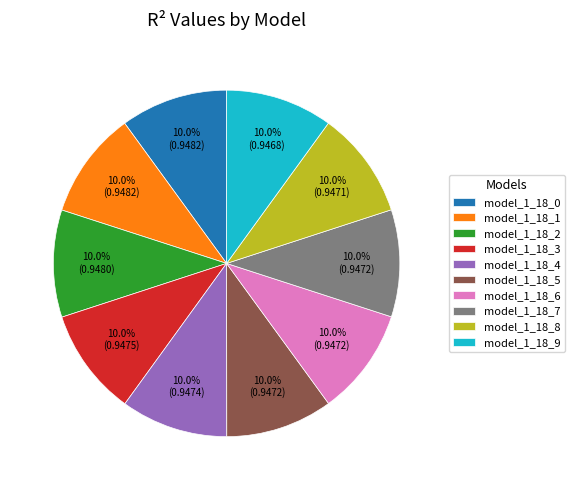

What percentage do model_1_18_0 and model_1_18_3 together represent?

20.0%